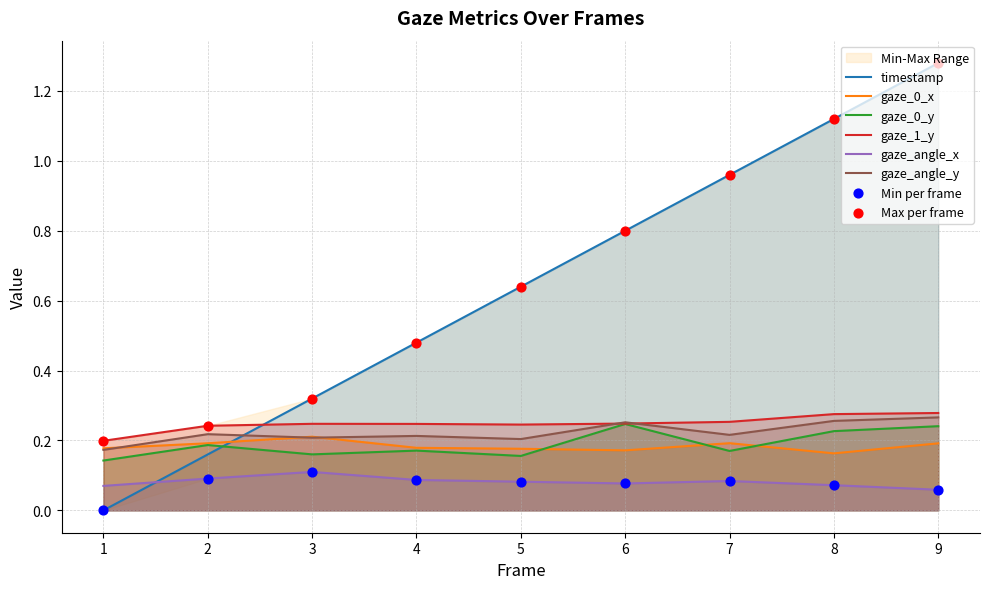

At how many categories does at least one series exceed 0?

9